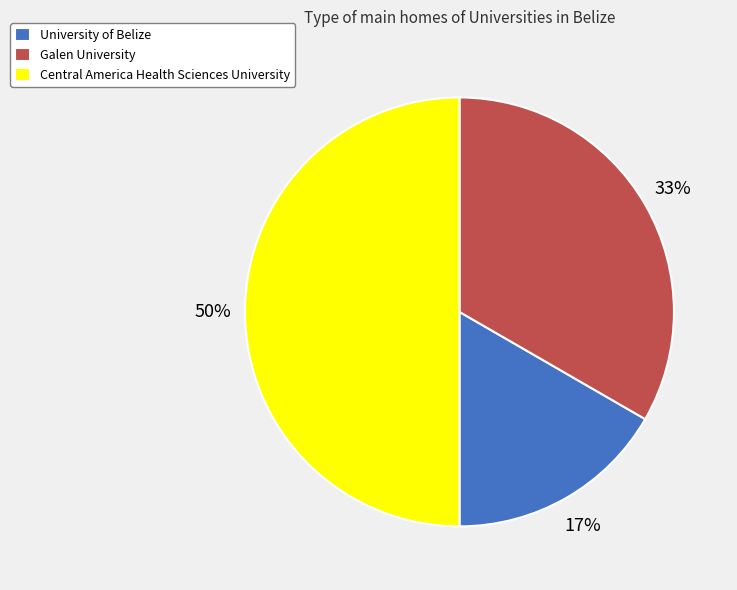

Do Central America Health Sciences University and Galen University together represent more than half of the pie?

Yes